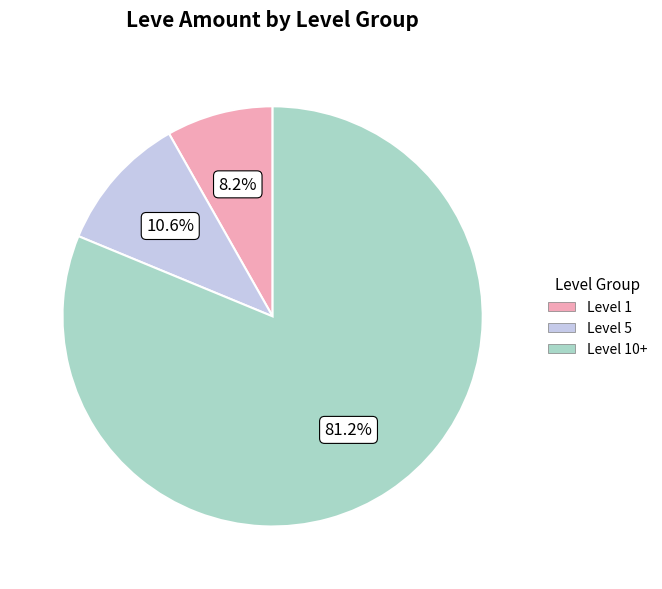

How many slices are in this pie chart?

3